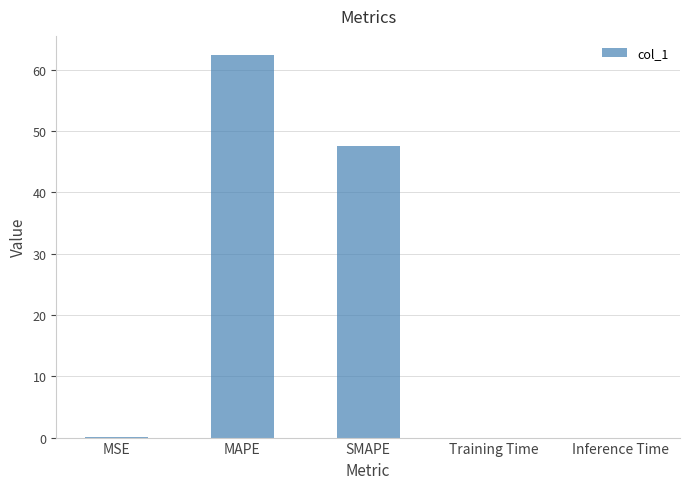

What is the sum of all values?

110.1